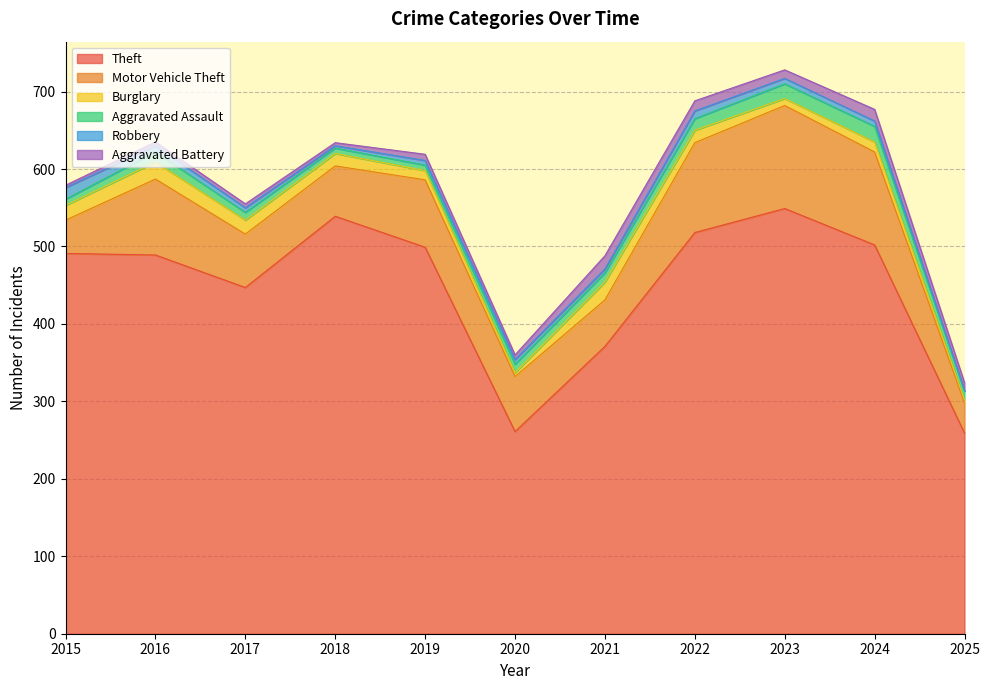

What is the average value of the Robbery series?

7